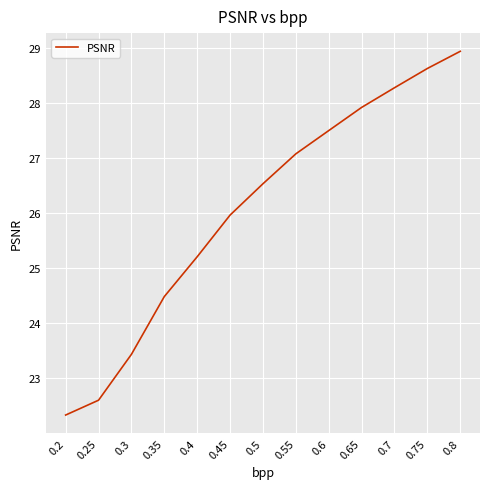

List the labels in order of value, smallest first.

0.2, 0.25, 0.3, 0.35, 0.4, 0.45, 0.5, 0.55, 0.6, 0.65, 0.7, 0.75, 0.8